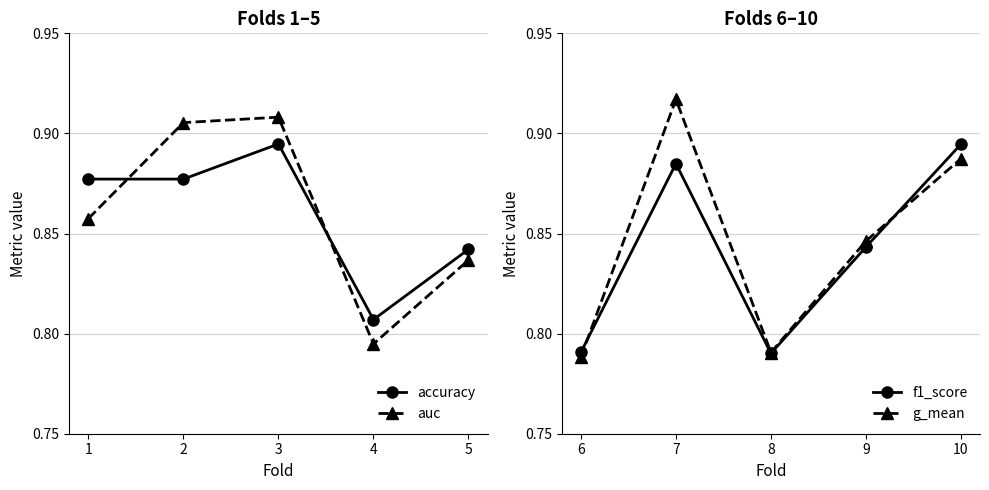

What is the sum of the auc values at 4 and 3?

1.7